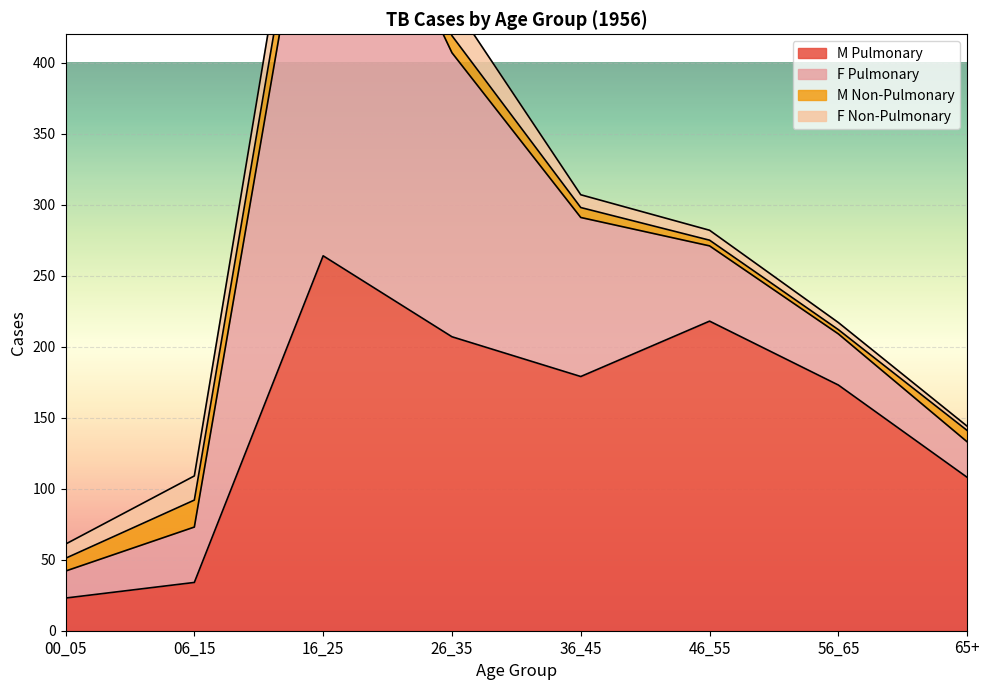

What is the average value of the M Pulmonary series?

151